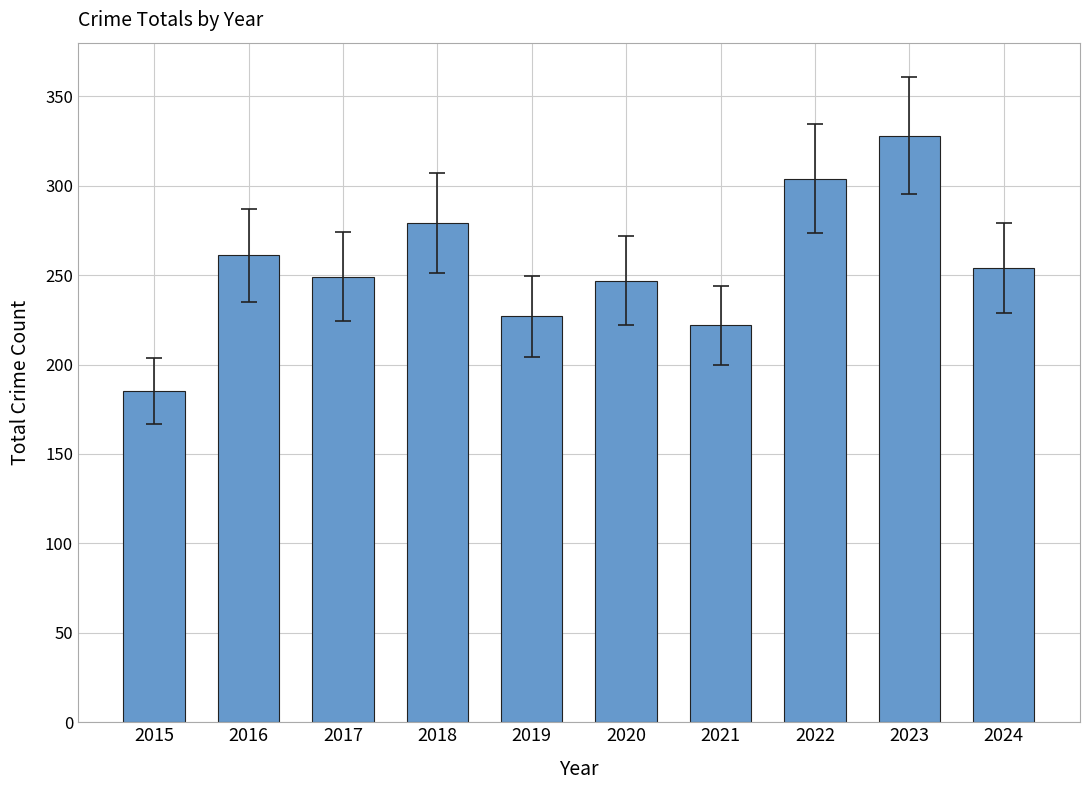

Is it true that the value at 2021 is 95?

False